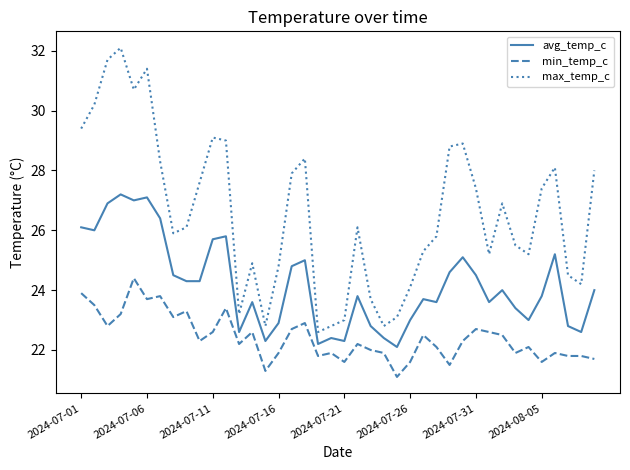

Rank the series by their maximum value, from highest to lowest.

max_temp_c, avg_temp_c, min_temp_c